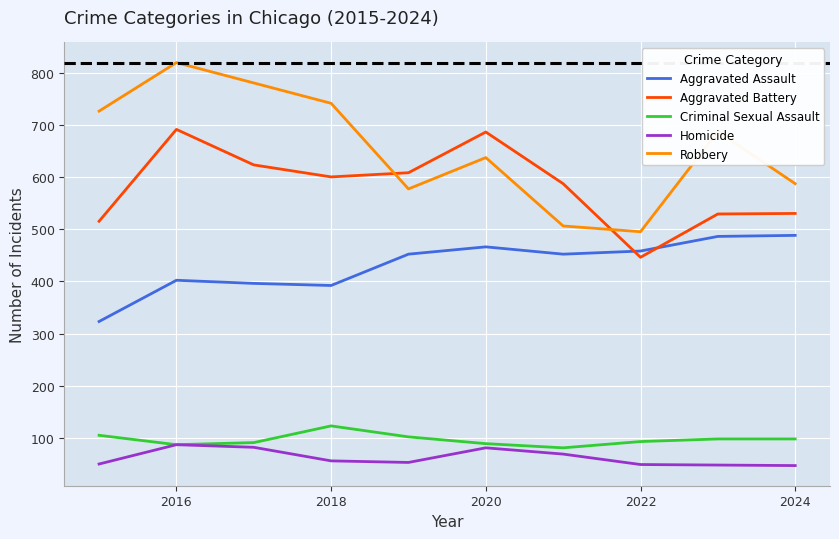

What is the maximum value for Aggravated Battery?

691